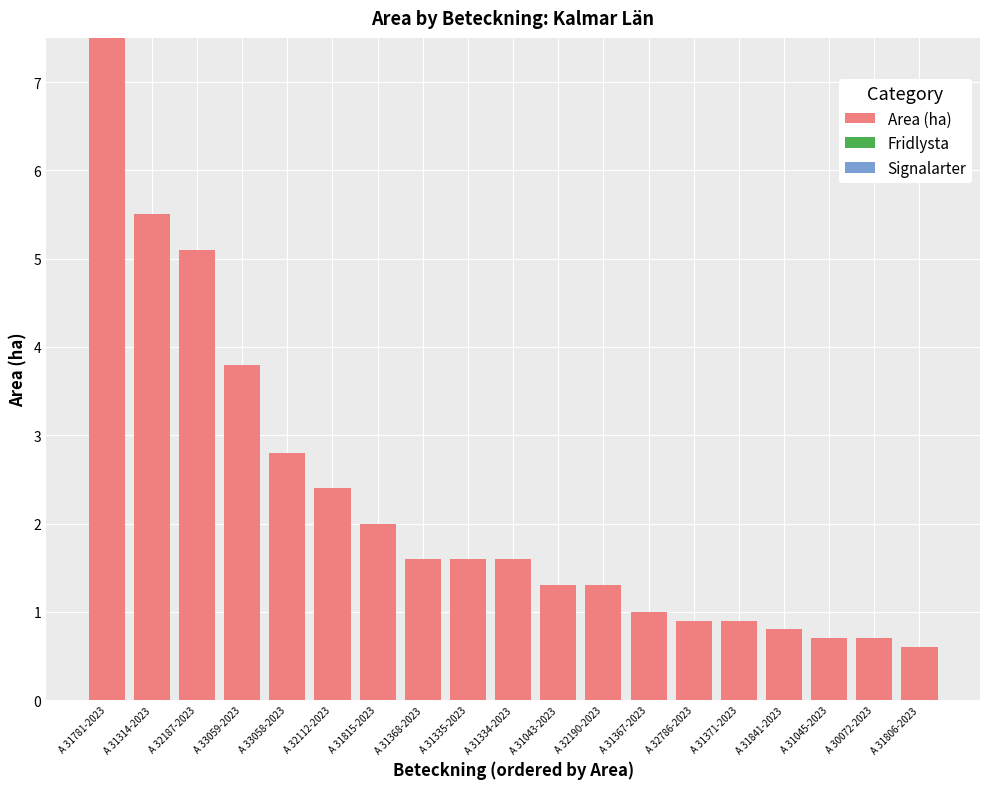

What is the label of the 2nd bar from the right?

A 30072-2023